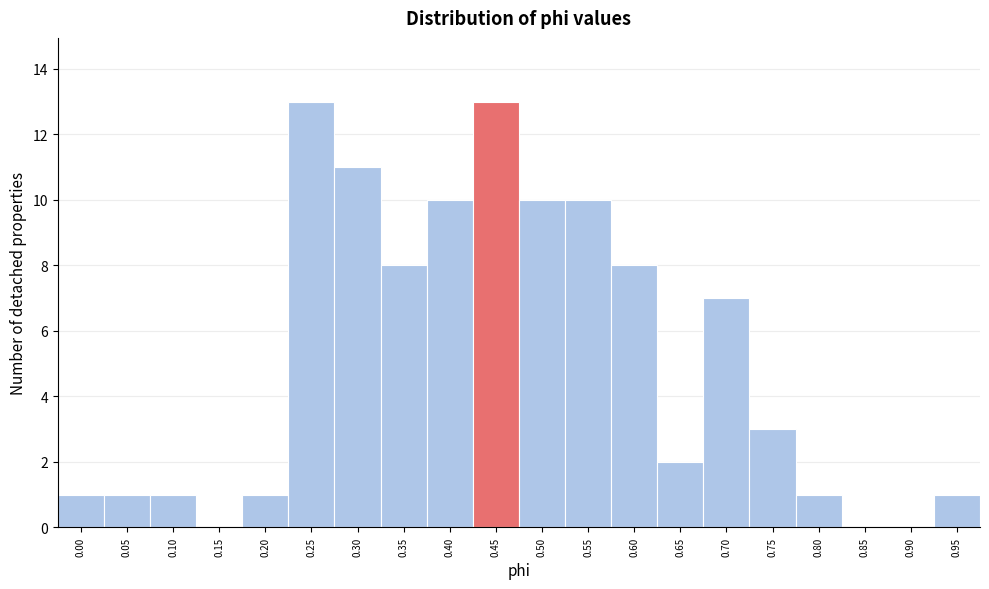

Reading left to right, what are all the values shown in this chart?

0.00=1	0.05=1	0.10=1	0.15=0	0.20=1	0.25=13	0.30=11	0.35=8	0.40=10	0.45=13	0.50=10	0.55=10	0.60=8	0.65=2	0.70=7	0.75=3	0.80=1	0.85=0	0.90=0	0.95=1